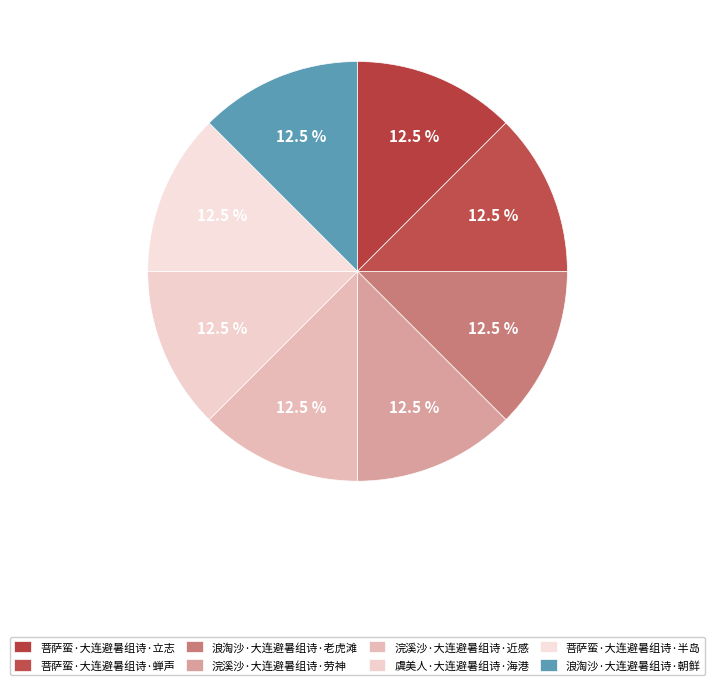

How many slices are in this pie chart?

8